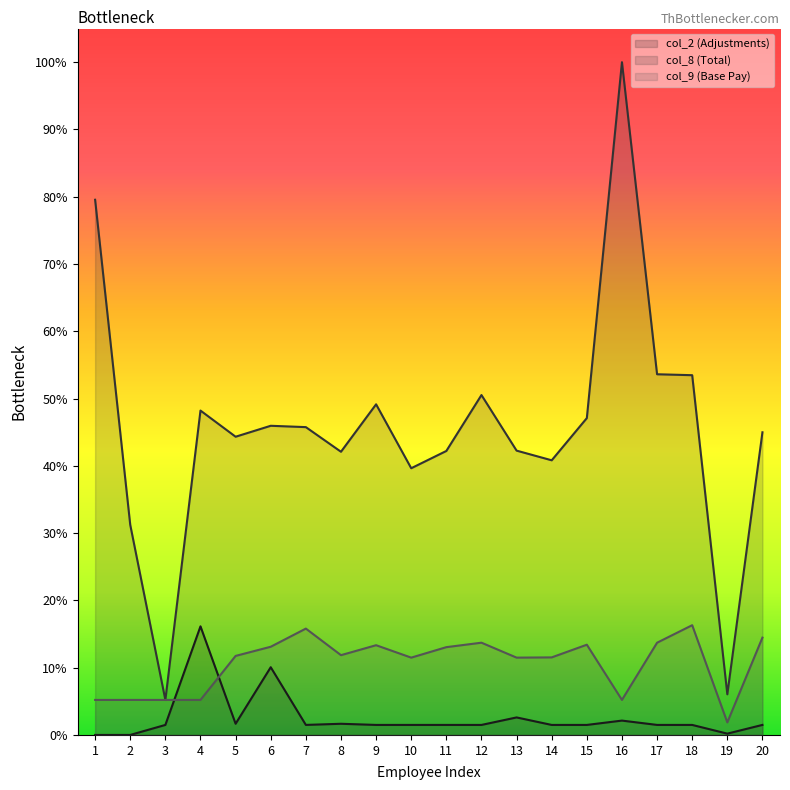

True or false: col_2 and col_8 cross at least once.

False